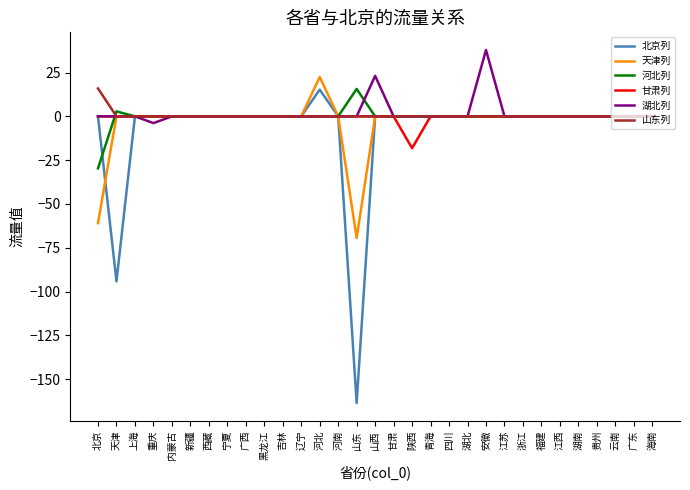

What position from the right is 湖南?

5